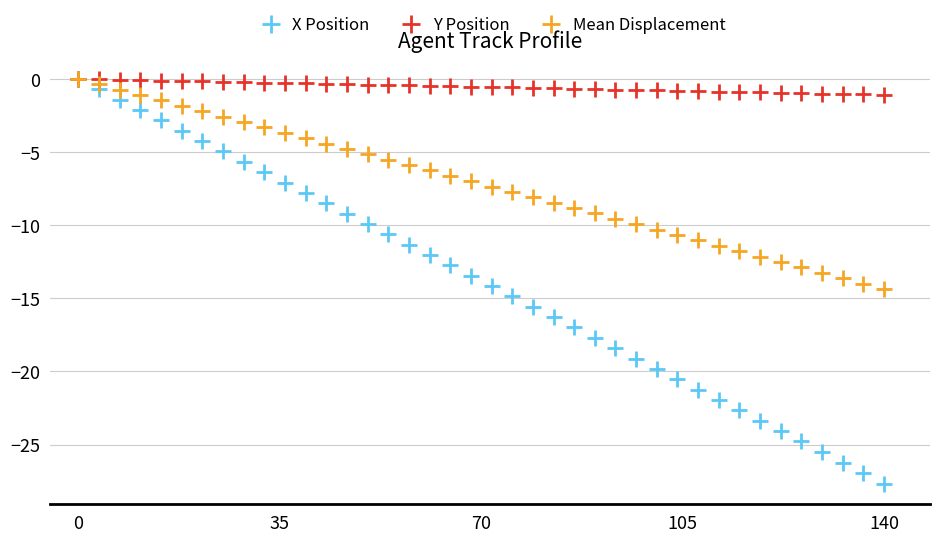

What are all the series names shown in the legend?

X Position, Y Position, Mean Displacement